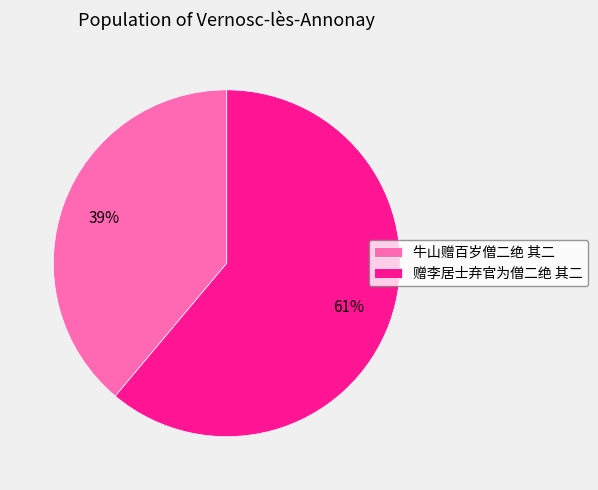

What is the largest slice in the pie chart?

赠李居士弃官为僧二绝 其二